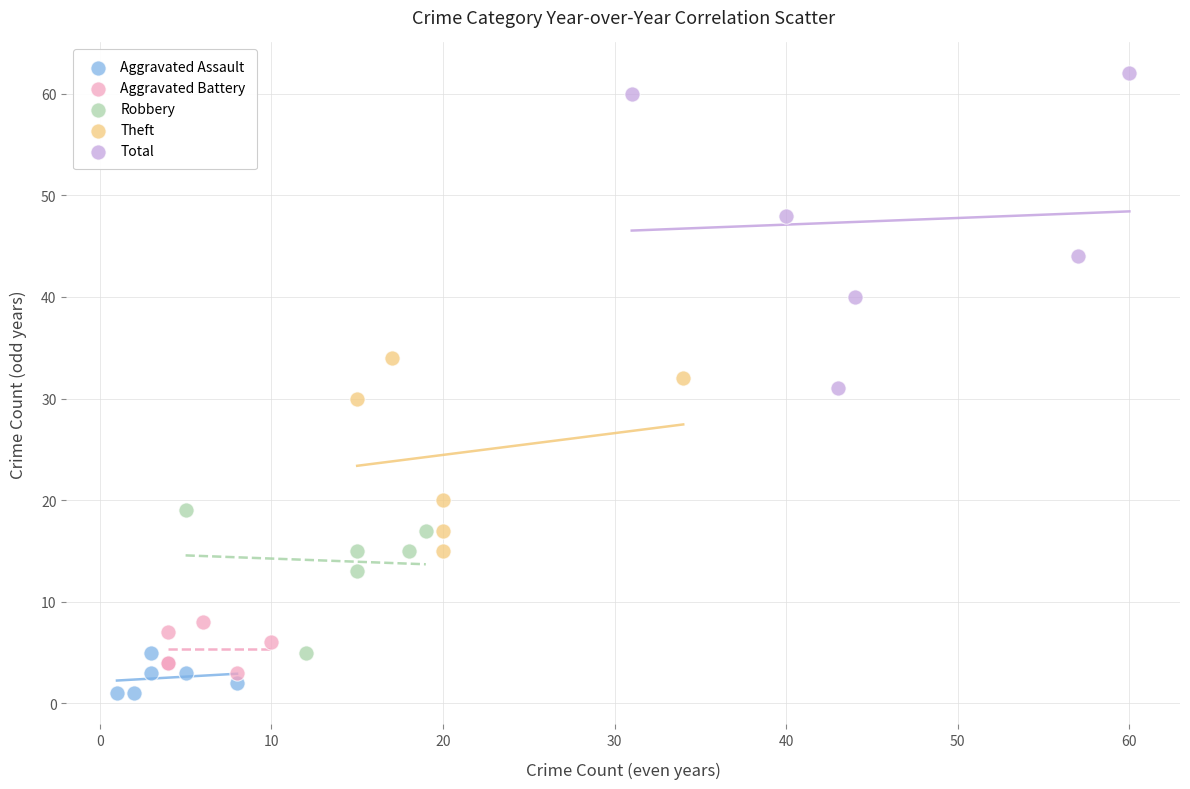

Which series reaches the minimum Y coordinate?

Aggravated Assault